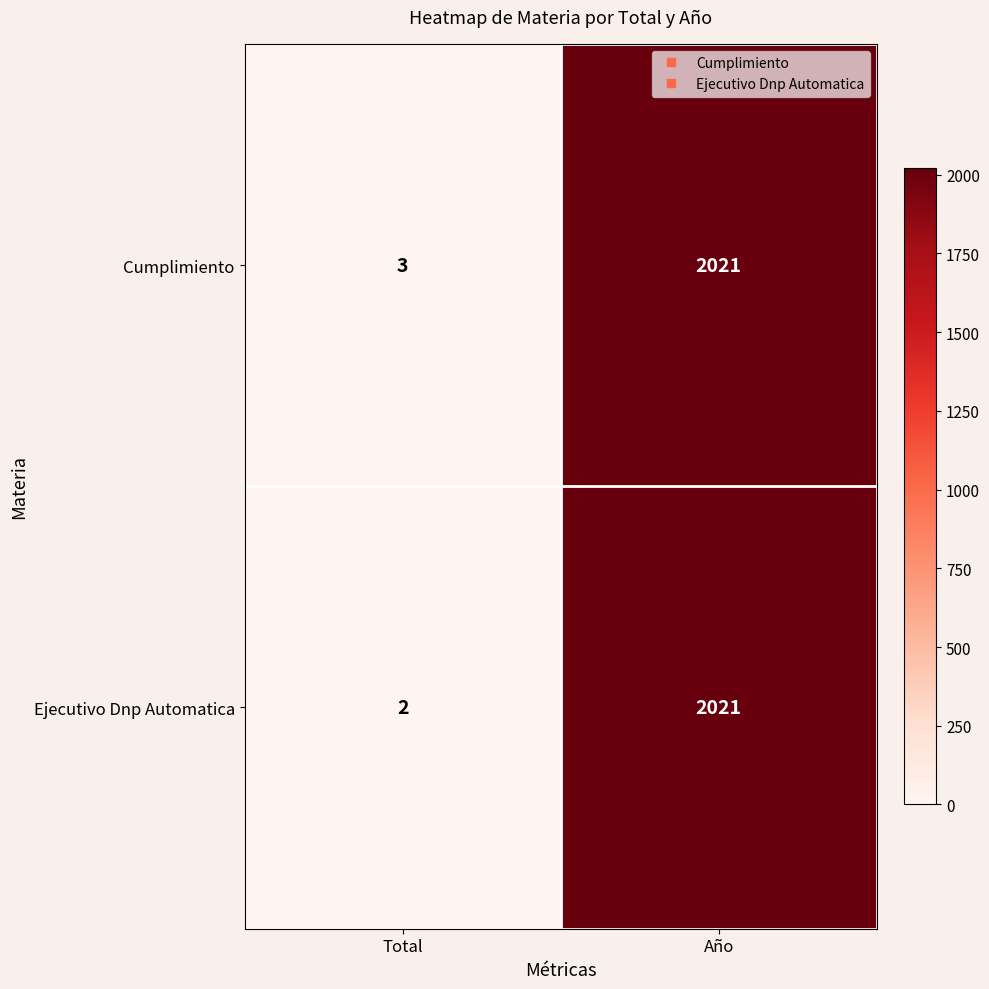

How many data points does each series have?

2